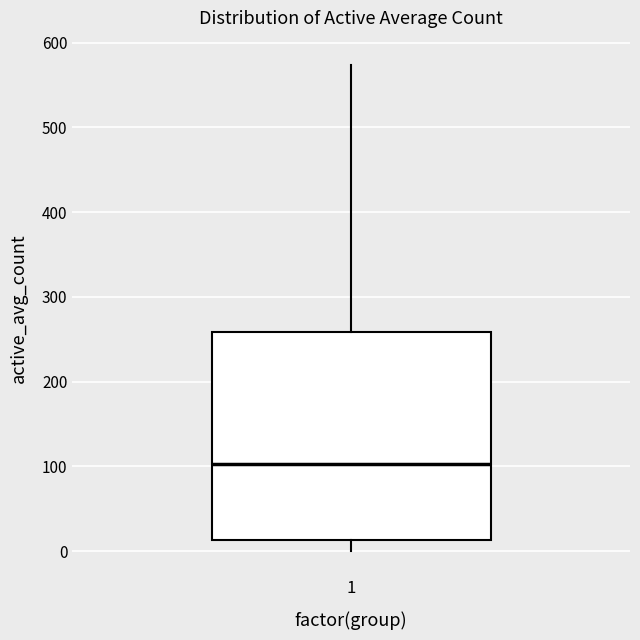

Transcribe this box plot: give where the median line is, the range the box spans, and where the two whiskers end, as read against the y-axis. The values are not printed on the chart, so give them approximately, as read against the axis.

median 100, box 10 to 260, whiskers 0 to 570